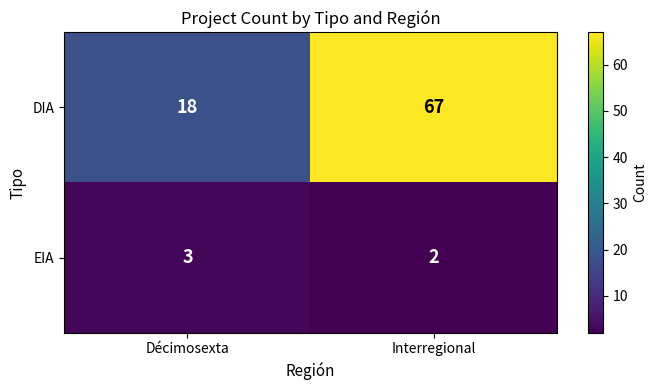

What is the approximate value of DIA at Décimosexta?

18